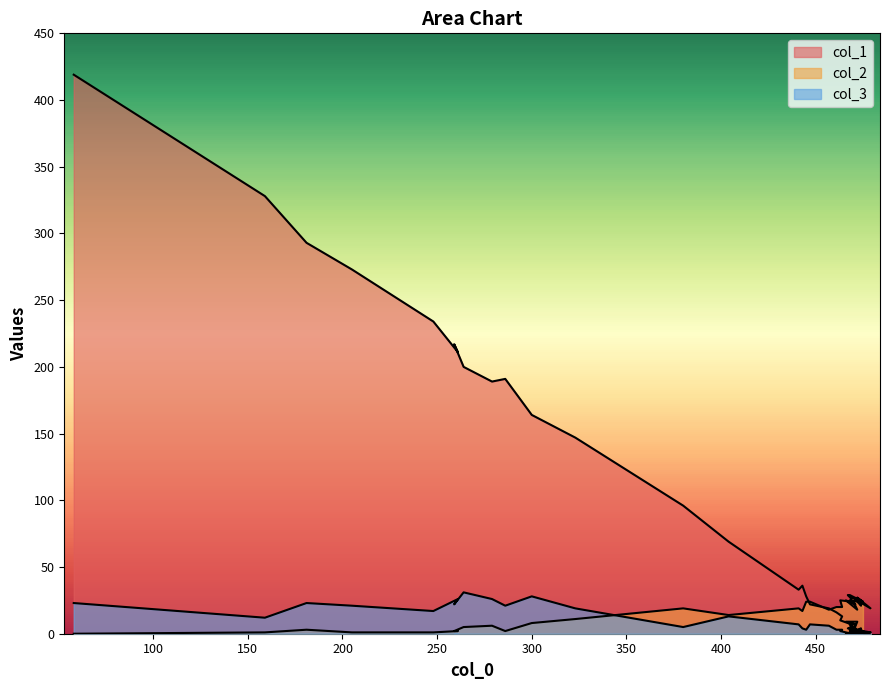

What is the difference between the highest and lowest values at 200?

272